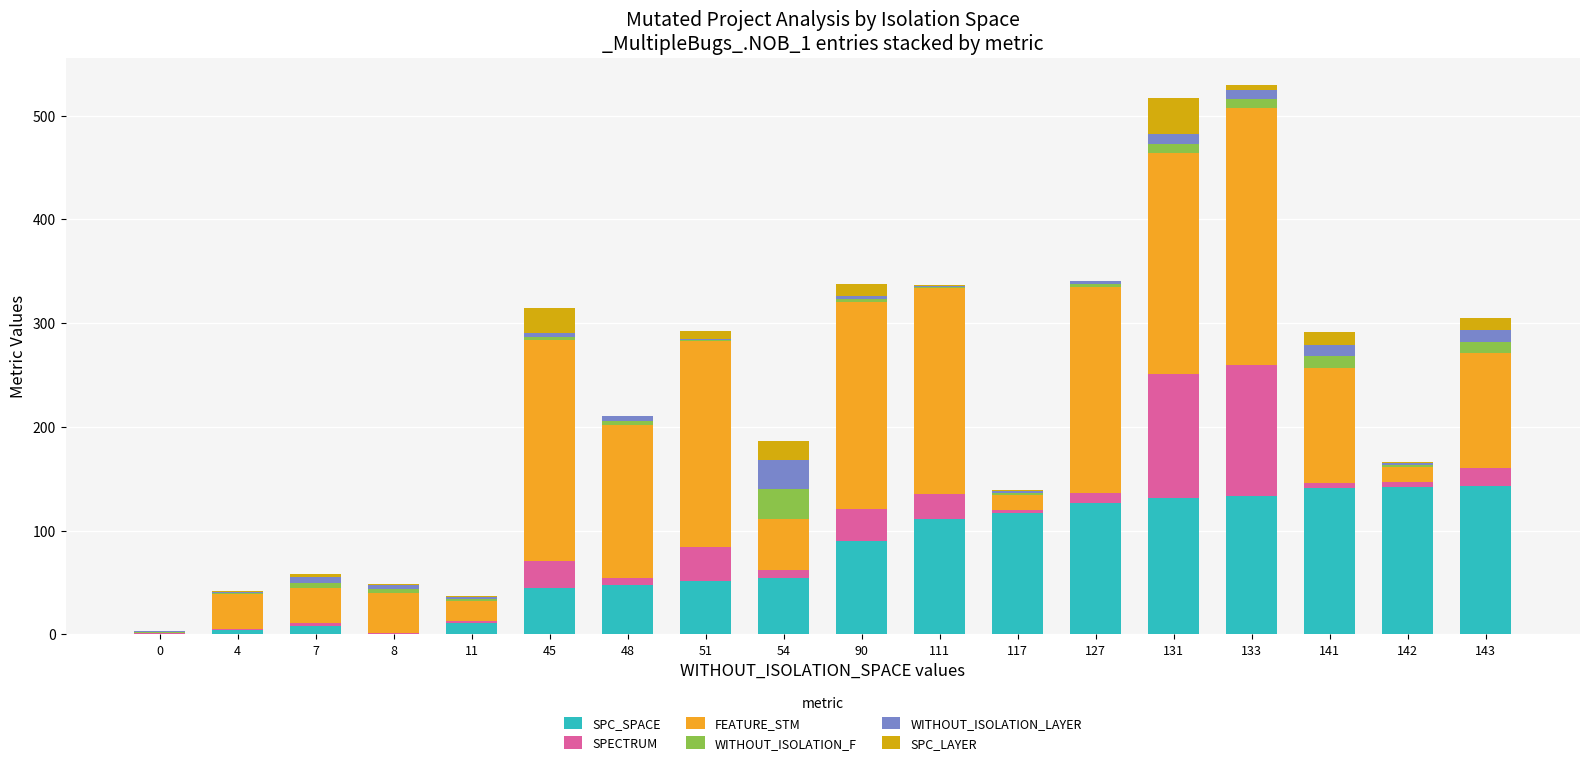

Rank the categories by FEATURE_STM value from lowest to highest.

0, 117, 142, 11, 4, 7, 8, 54, 141, 143, 48, 51, 90, 111, 127, 45, 131, 133